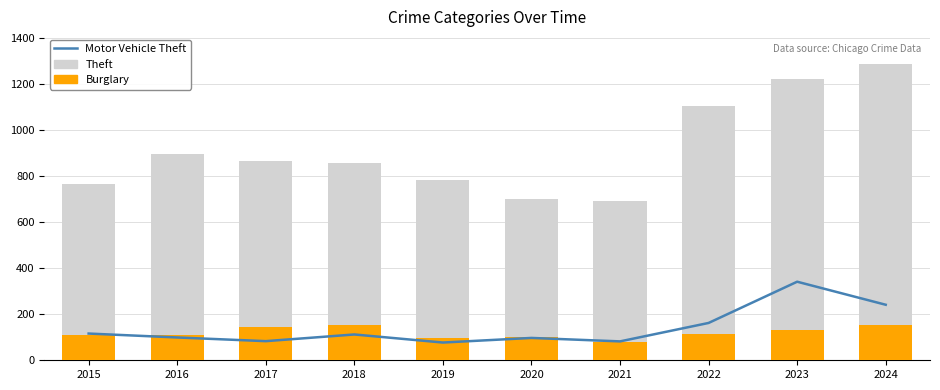

Which series changed the most between 2018 and 2023?

Theft